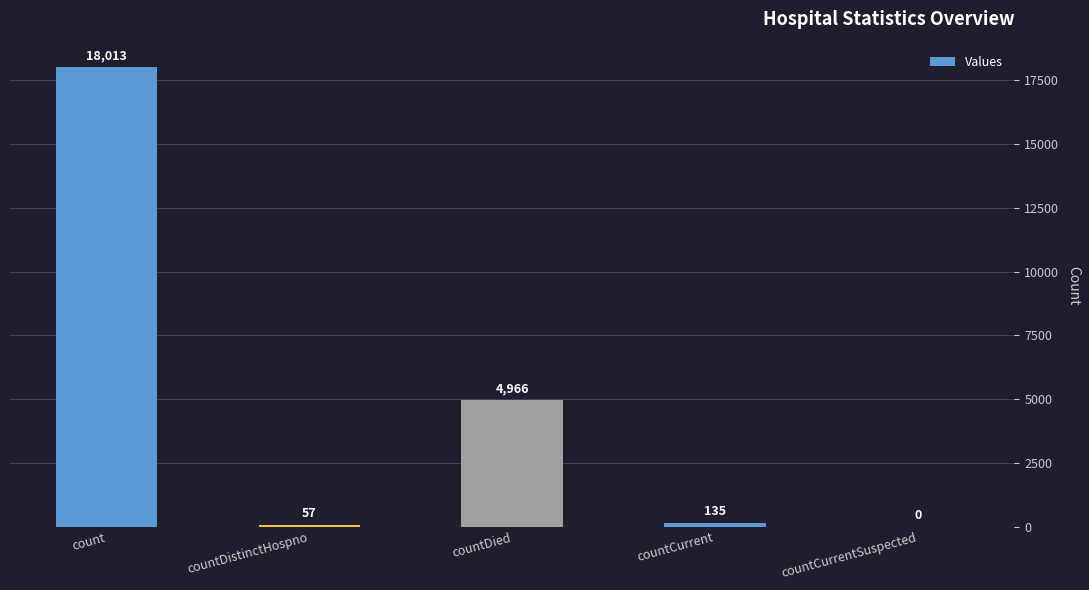

Between countDistinctHospno and countCurrentSuspected, which is larger?

countDistinctHospno